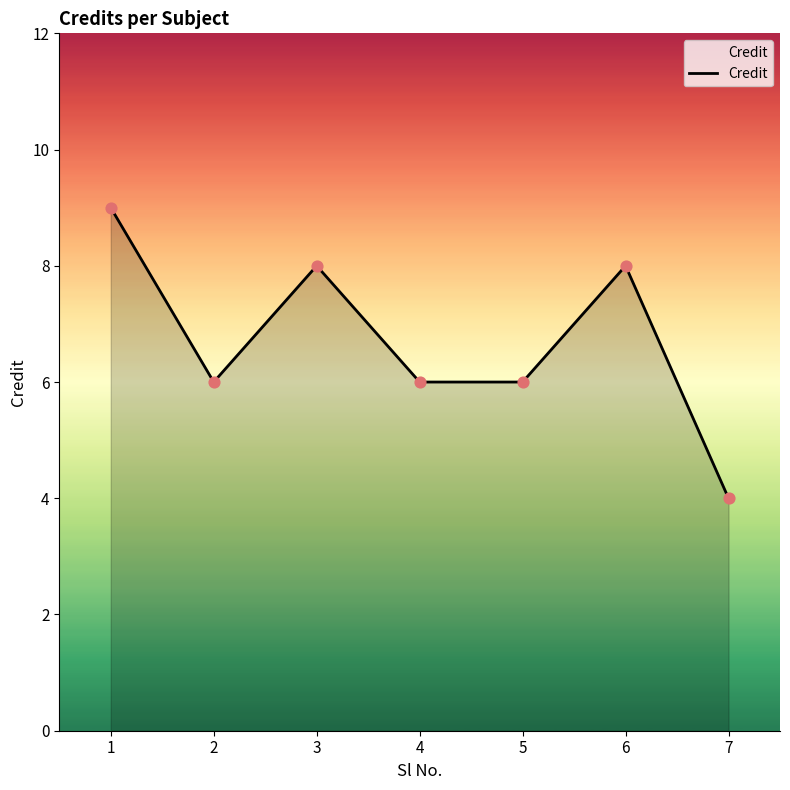

What is the change in value from 1 to 4?

-3